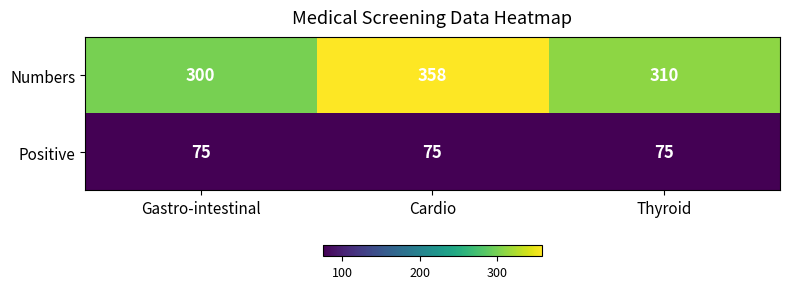

Which label corresponds to the largest value in the chart?

Cardio